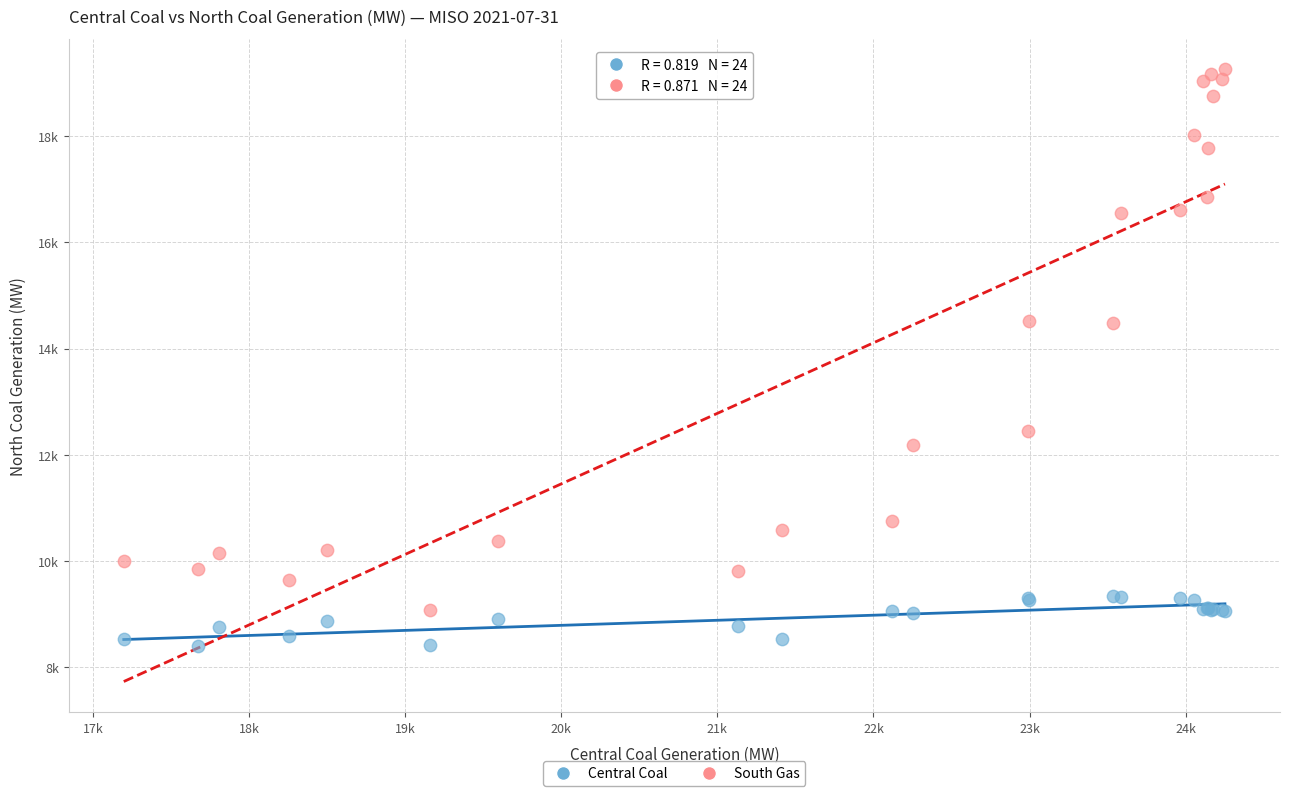

Which series reaches the minimum Y coordinate?

Central Coal